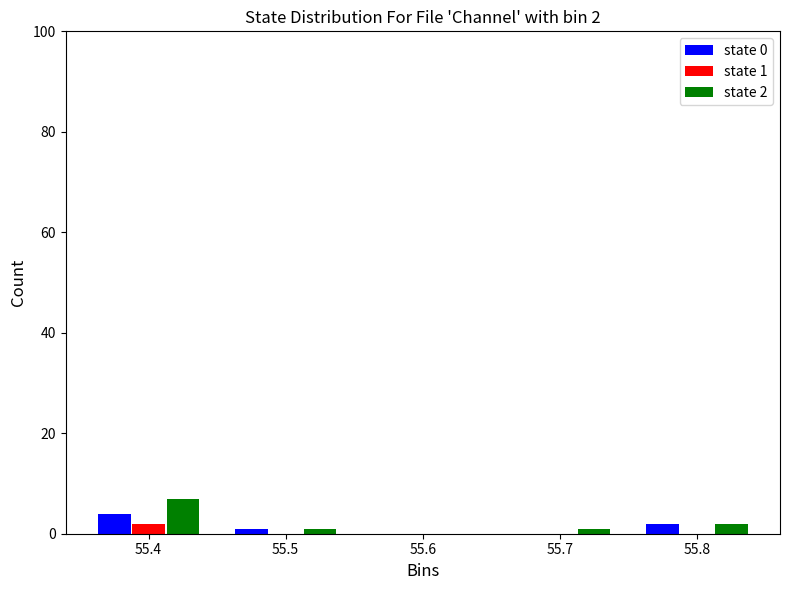

Reading left to right, list all the values displayed in this chart.

state 0: 55.4=4	55.5=1	55.6=0	55.7=0	55.8=2
state 1: 55.4=2	55.5=0	55.6=0	55.7=0	55.8=0
state 2: 55.4=7	55.5=1	55.6=0	55.7=1	55.8=2